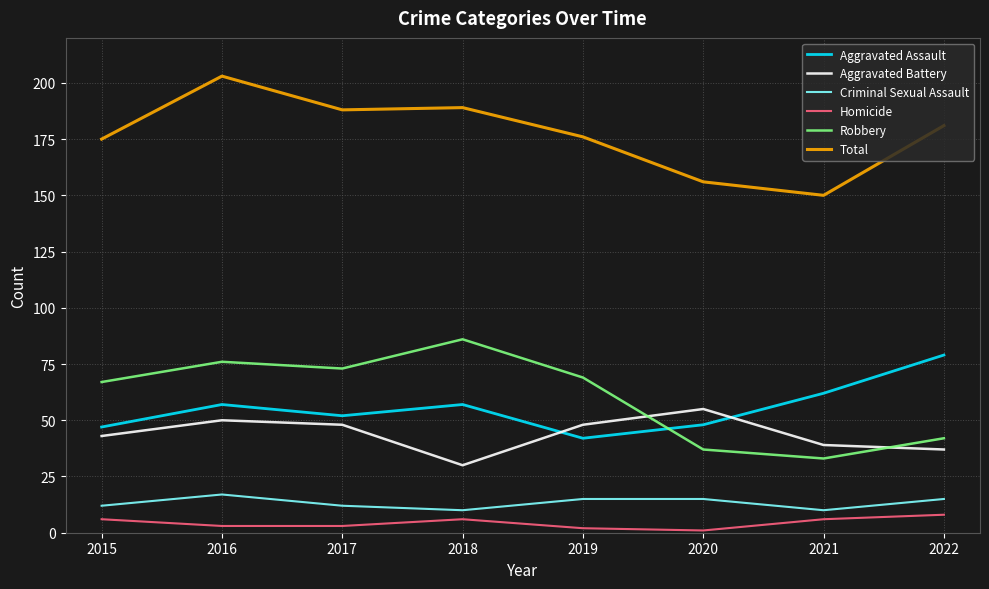

In Aggravated Battery, how many points are higher than both neighbors (excluding endpoints)?

2